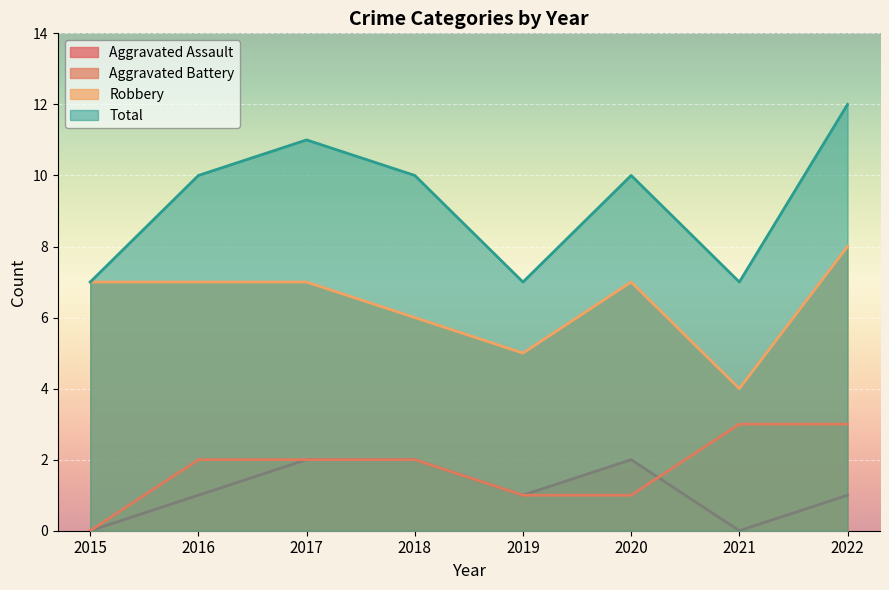

What is the spread (max minus min) of values at 2021?

7